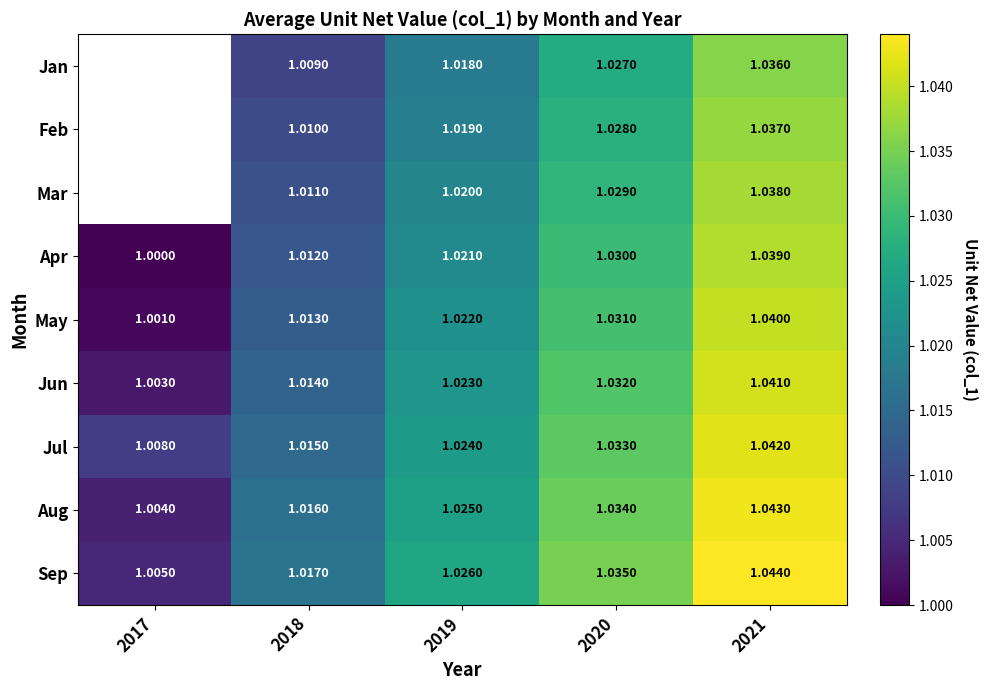

How many data points does each series have?

5